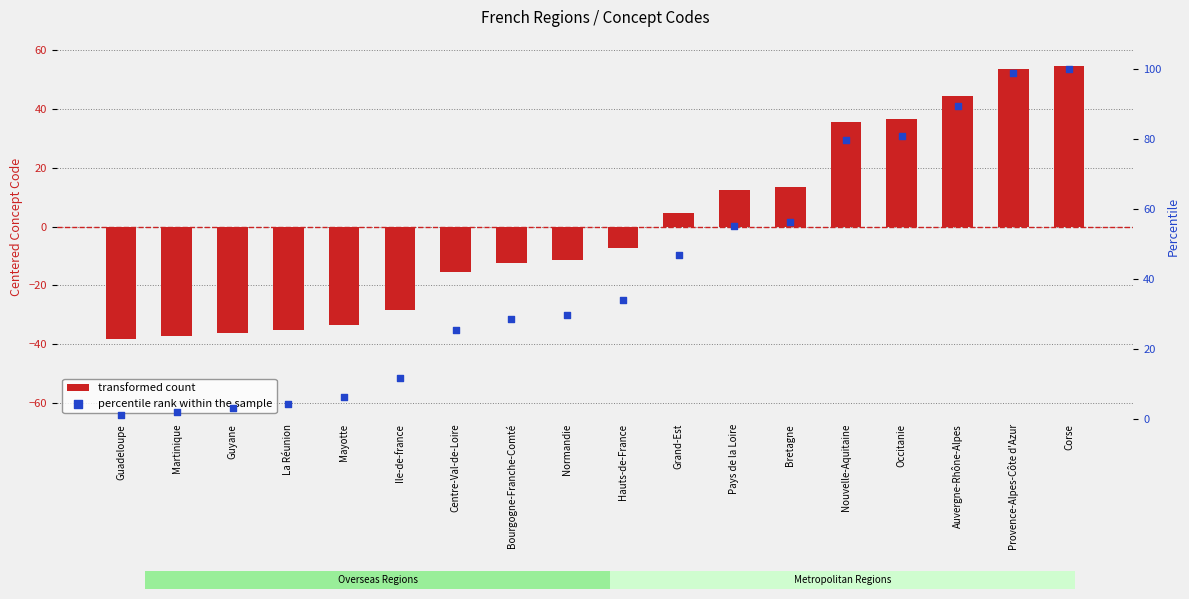

At how many categories does at least one series exceed -12?

18